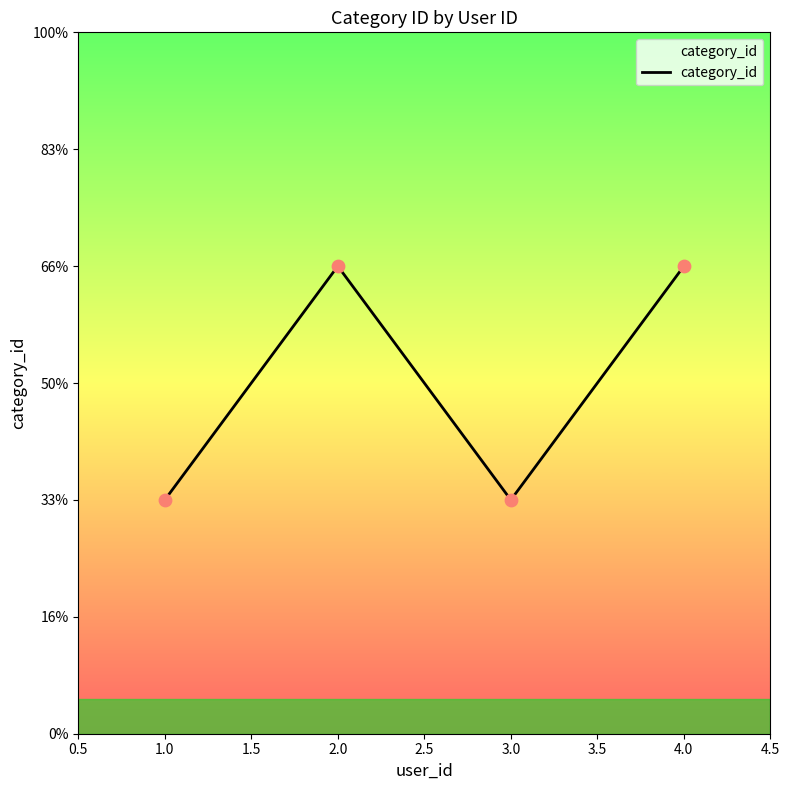

Approximately how many times larger is the value at 1 compared to 3?

1.0